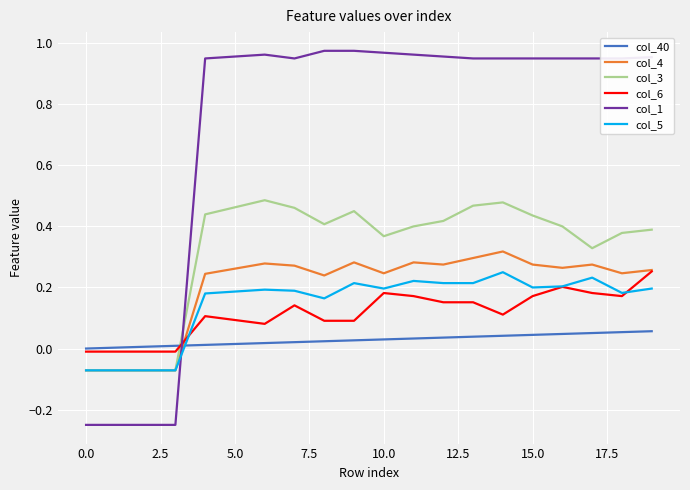

How many intersections are there between col_1 and col_3?

1